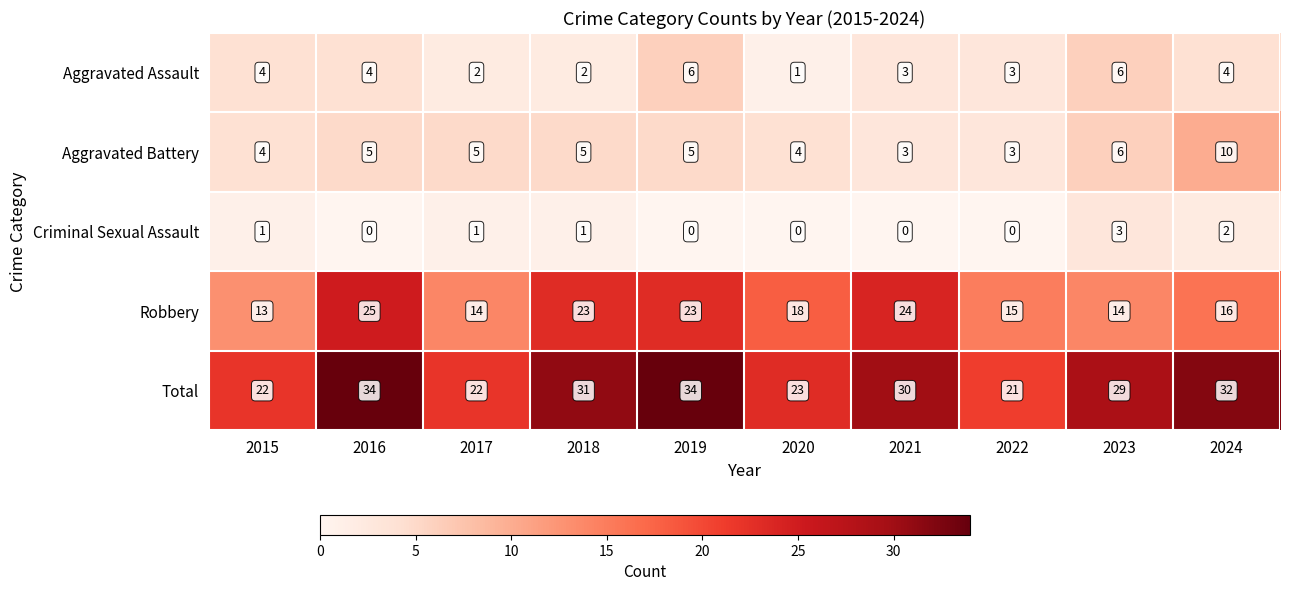

Which category has the highest value in the Robbery series?

2016